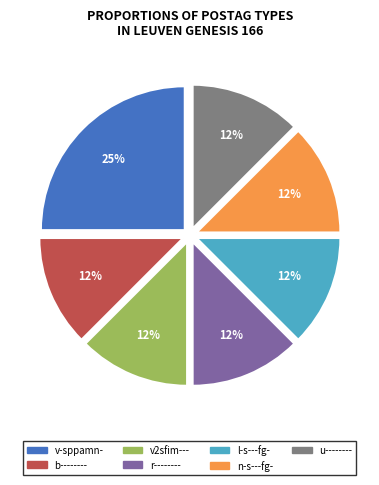

Count the number of slices in the pie.

7